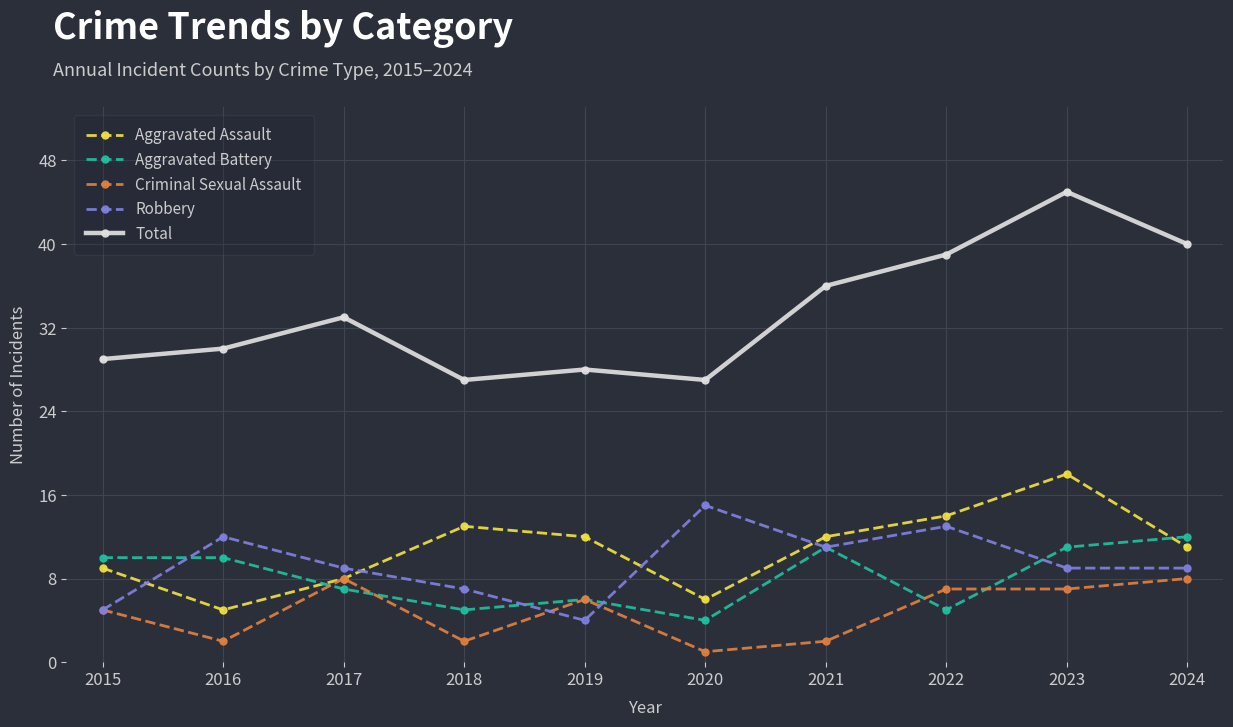

What is the greatest value displayed?

45